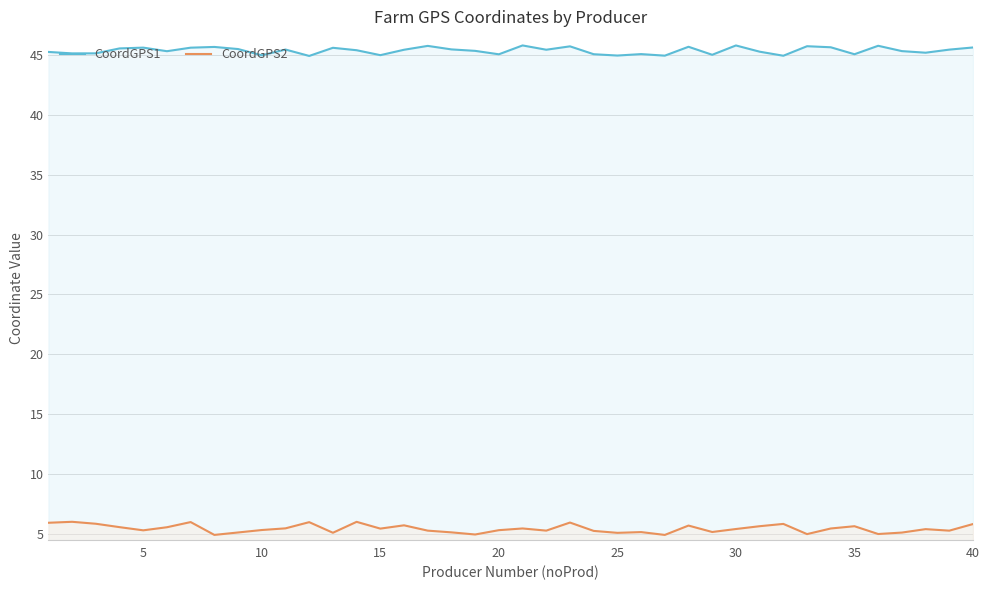

True or false: CoordGPS2 has a value of 10.3 at 15.

False